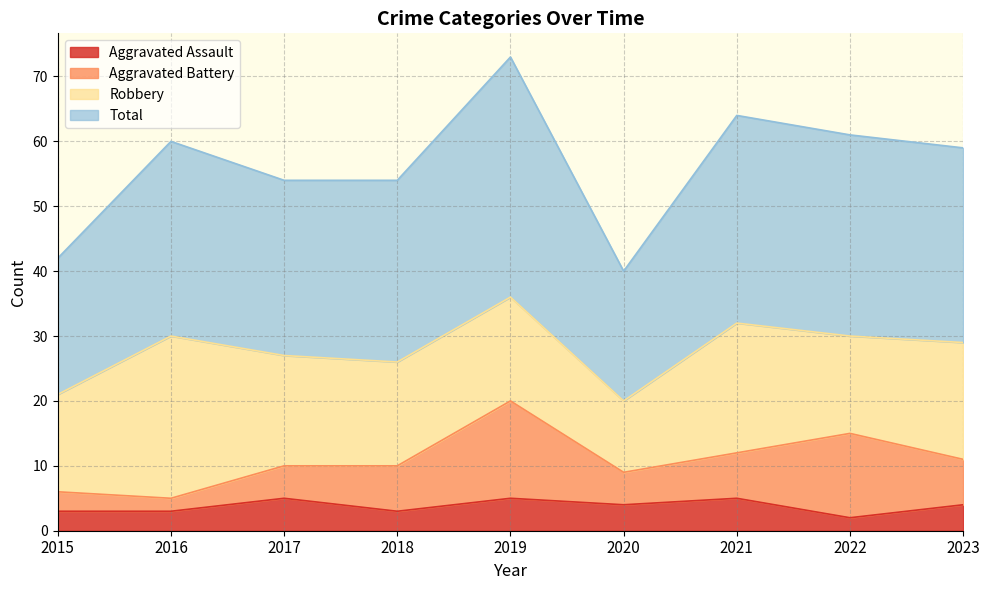

How many lines are shown in the chart?

4